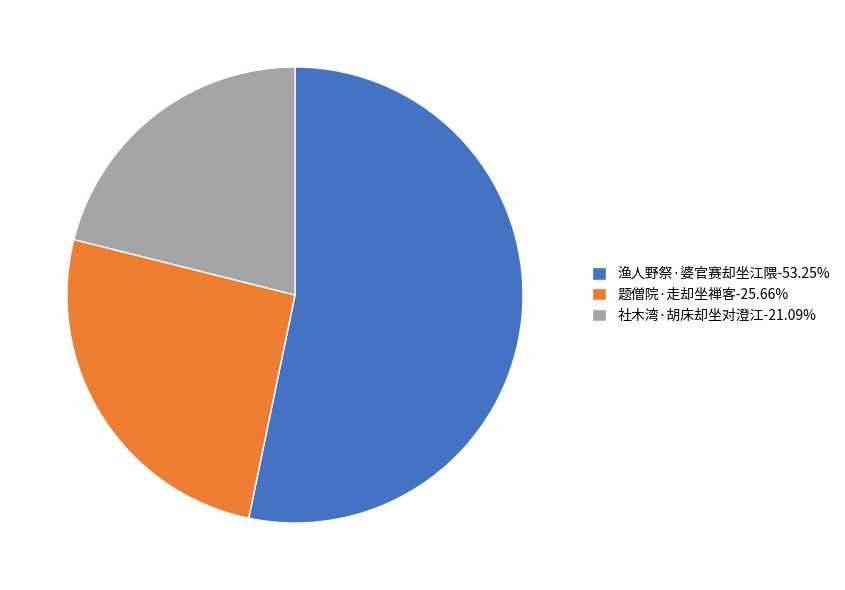

What is the smallest slice in the pie chart?

社木湾·胡床却坐对澄江